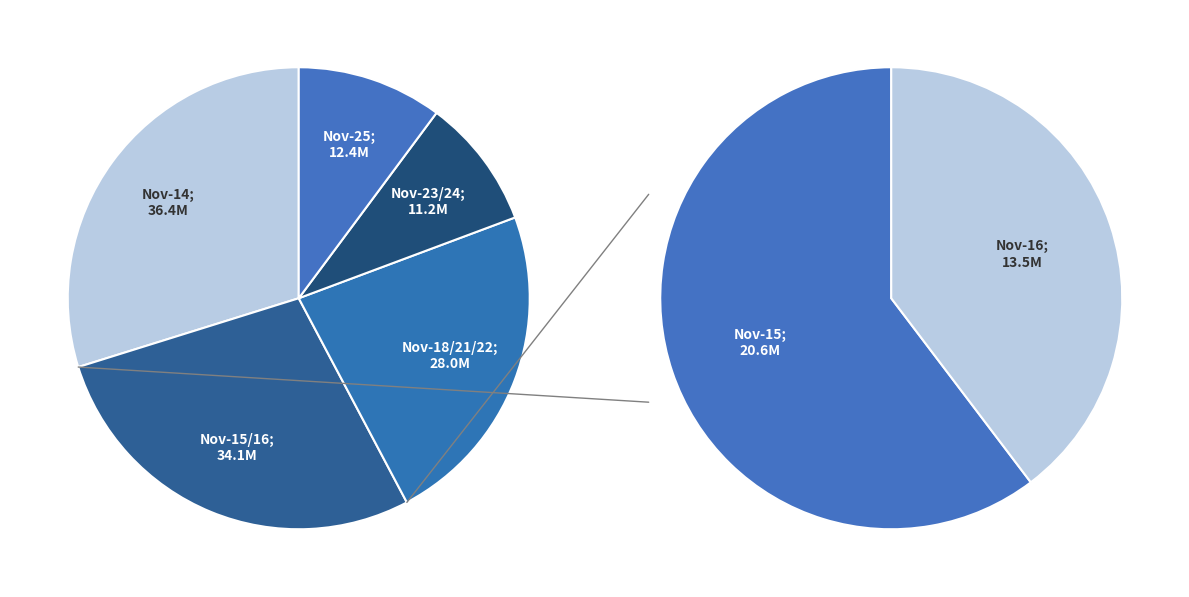

What is the largest slice in the pie chart?

2022-11-14